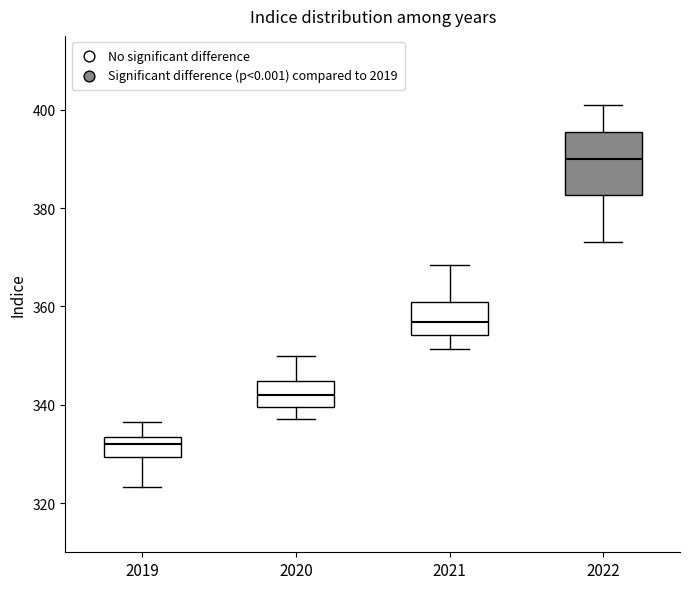

Which box's median line is the highest?

2022